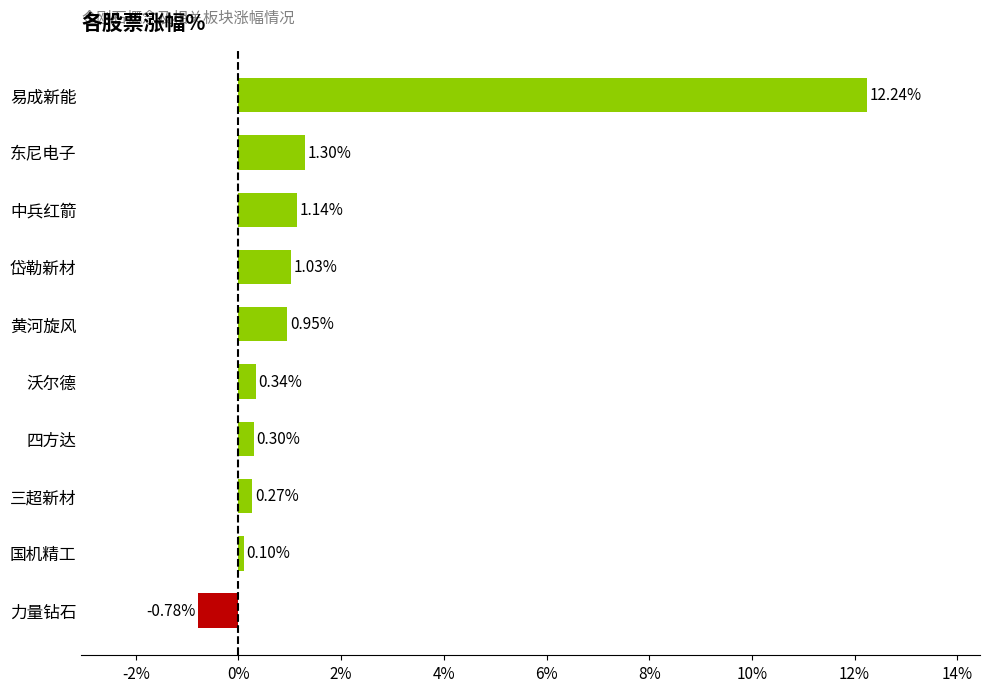

What is the change in value from 三超新材 to 东尼电子?

+1.0